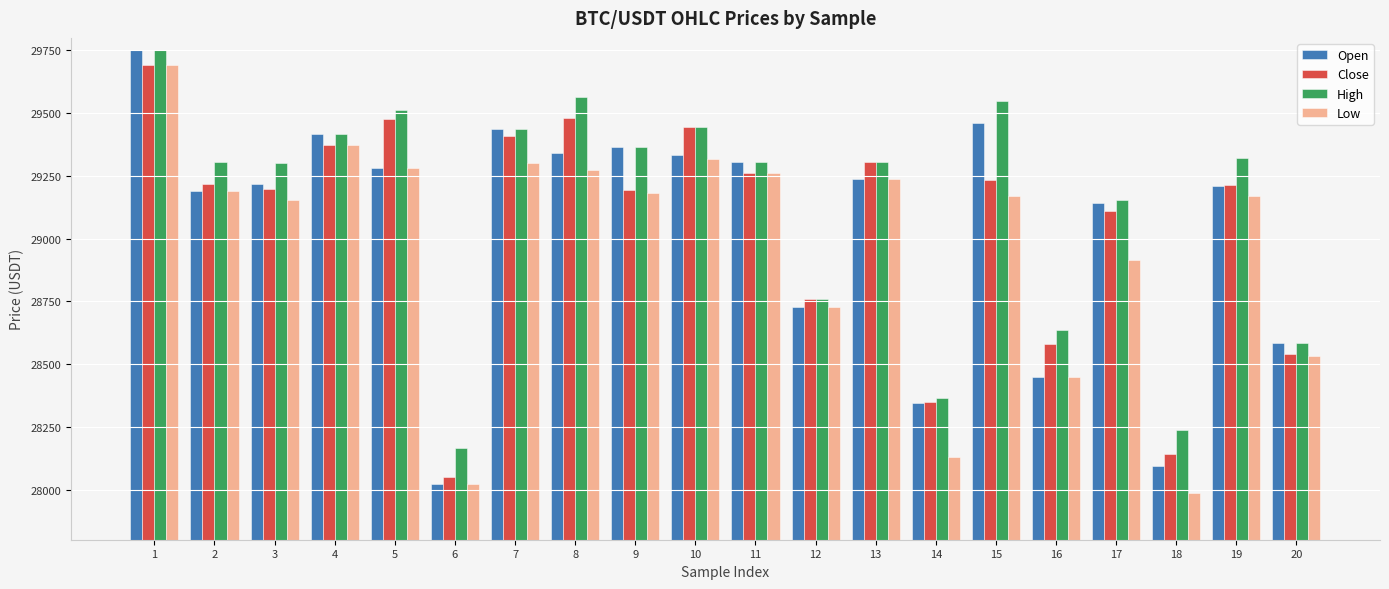

What is the difference between the Open values at 17 and 3?

75.3